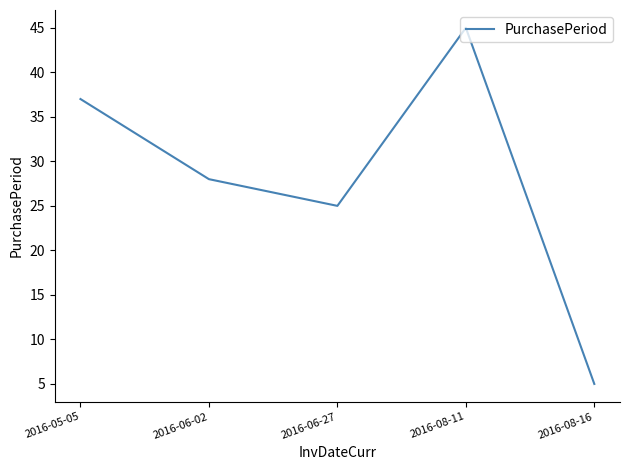

At which label is the value closest to 25?

2016-06-27